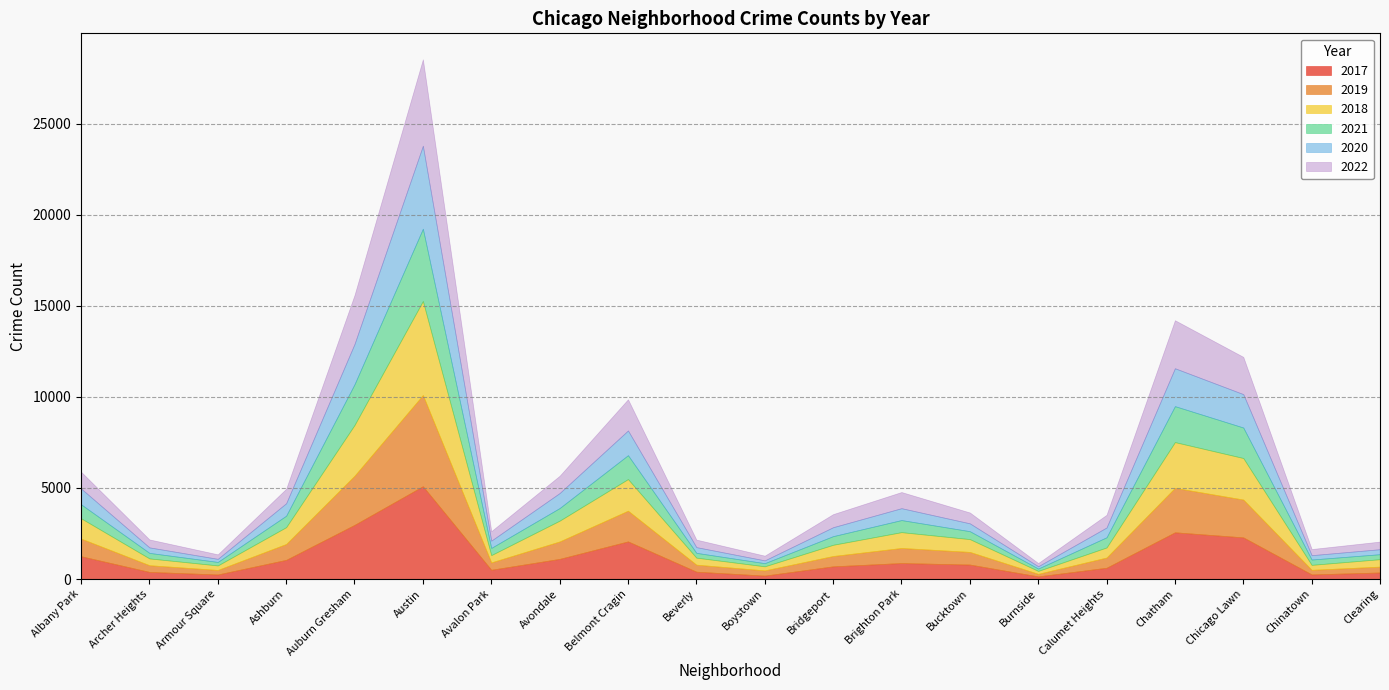

Which series ends up on top after the final intersection of 2020 and 2021?

2021